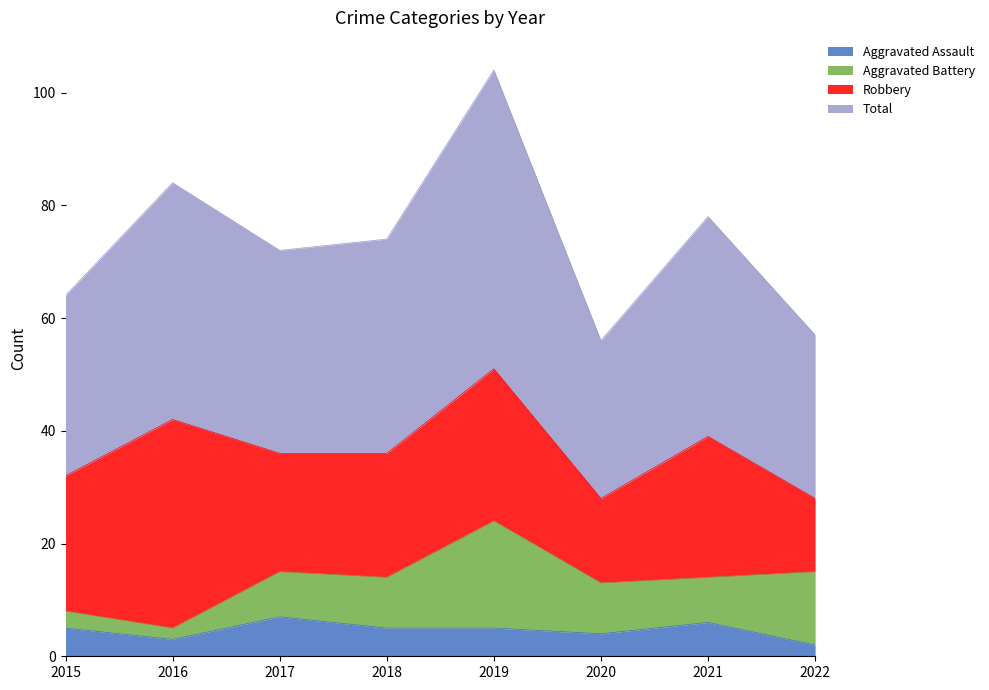

The Aggravated Assault series shows 5 at 2015. True or false?

True